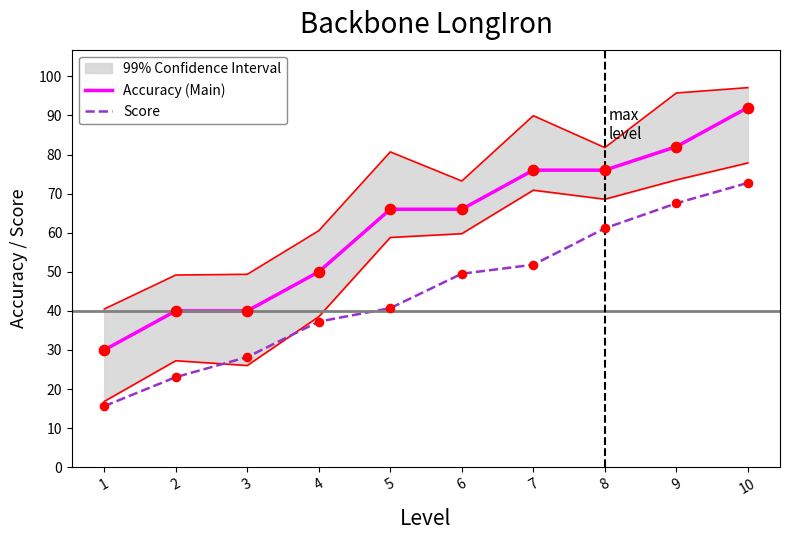

Which series contains the highest Y value?

Accuracy (Main)